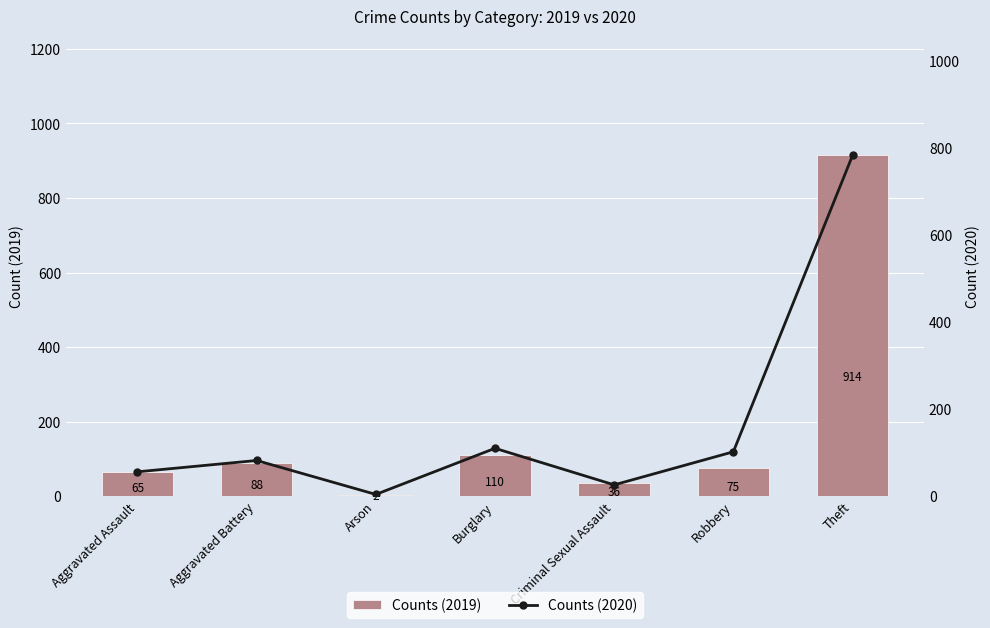

How many data points in Counts (2020) are above 82?

3